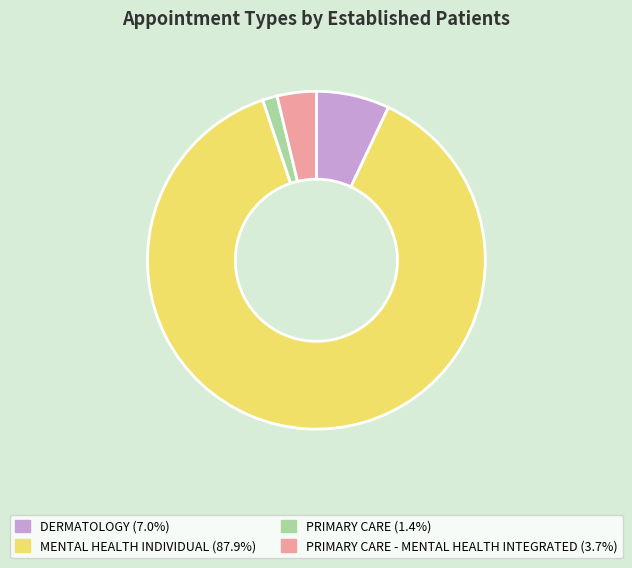

Does any single category account for the majority?

Yes